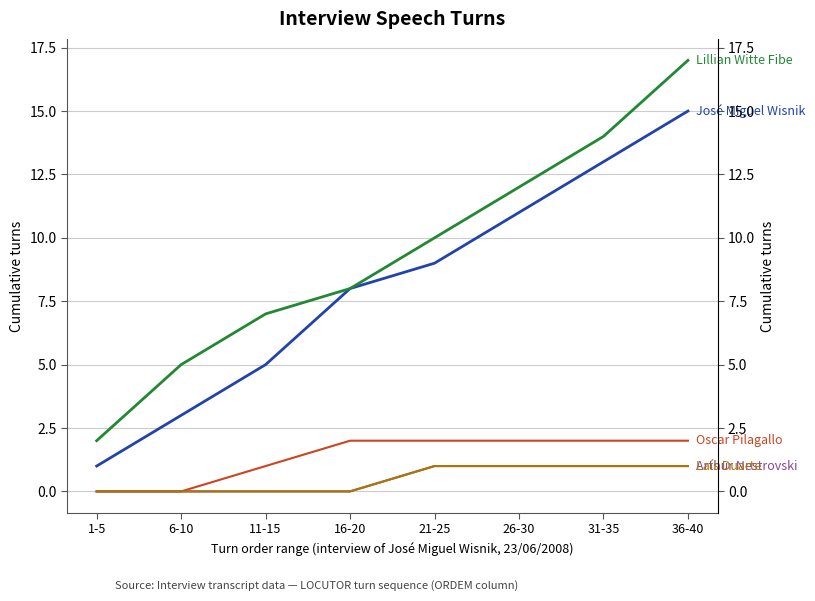

Which category has the lowest value across all series?

1-5